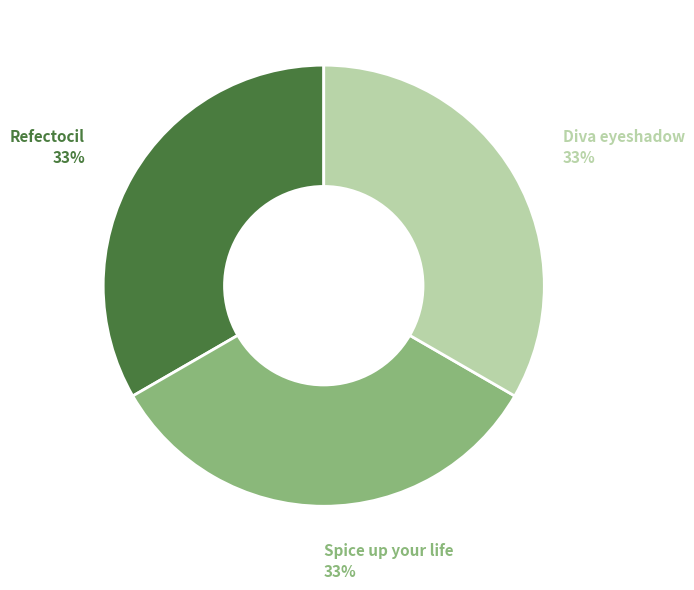

Is there a majority slice in this chart?

No